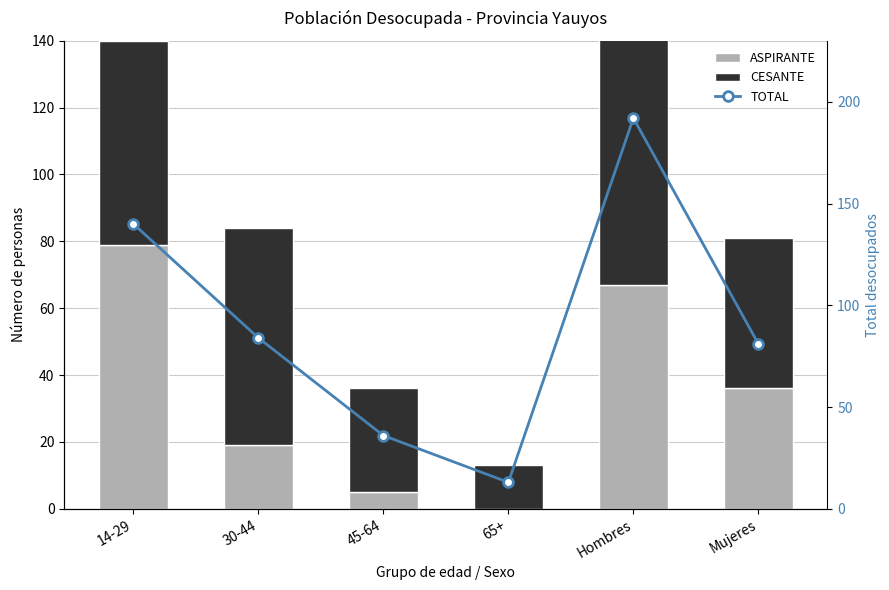

Which series has the largest total across all categories?

TOTAL